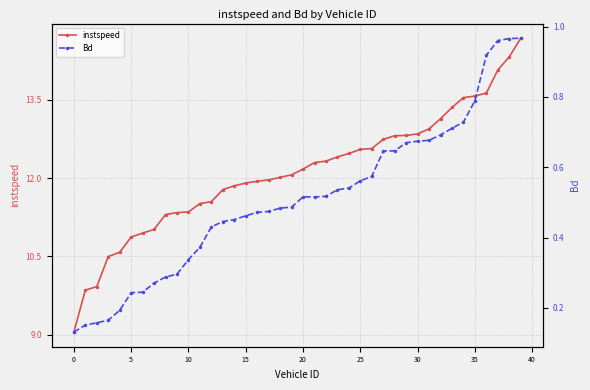

Rank the series by their maximum value, from highest to lowest.

instspeed, Bd